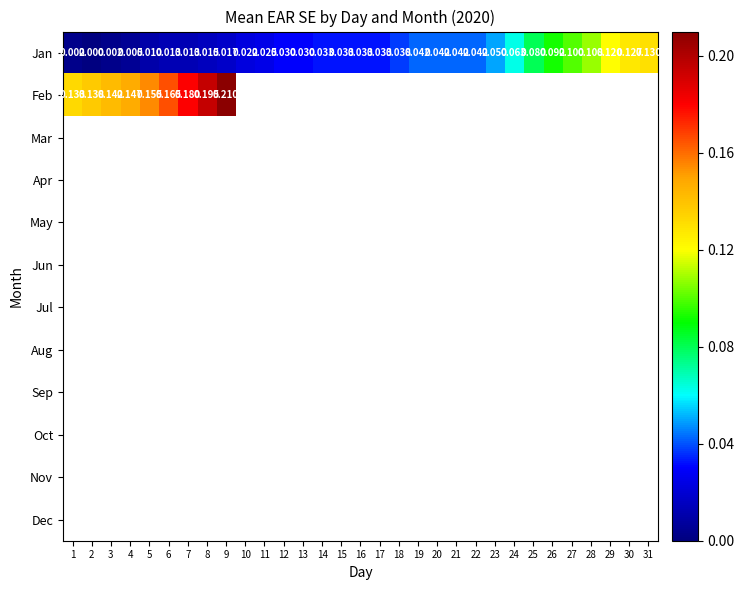

At how many categories does at least one series exceed 0?

31